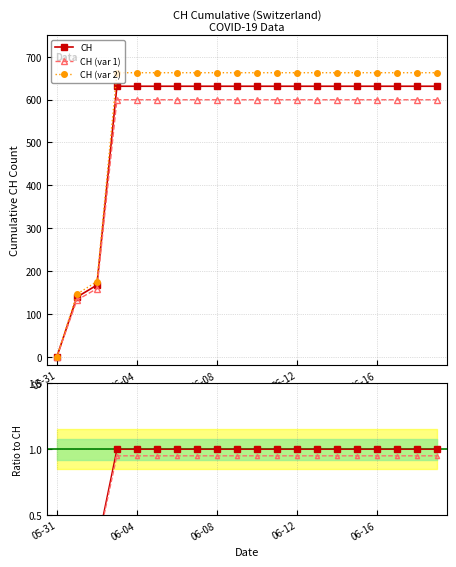

What is the maximum value for CH (var 2)?

662.6